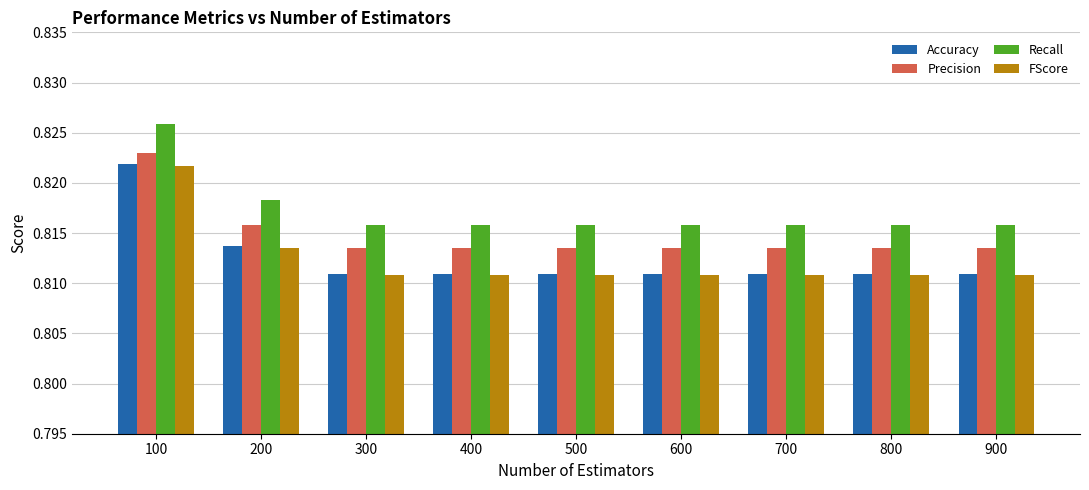

Is the value of Precision at 300 greater than the value of Accuracy at 600?

Yes